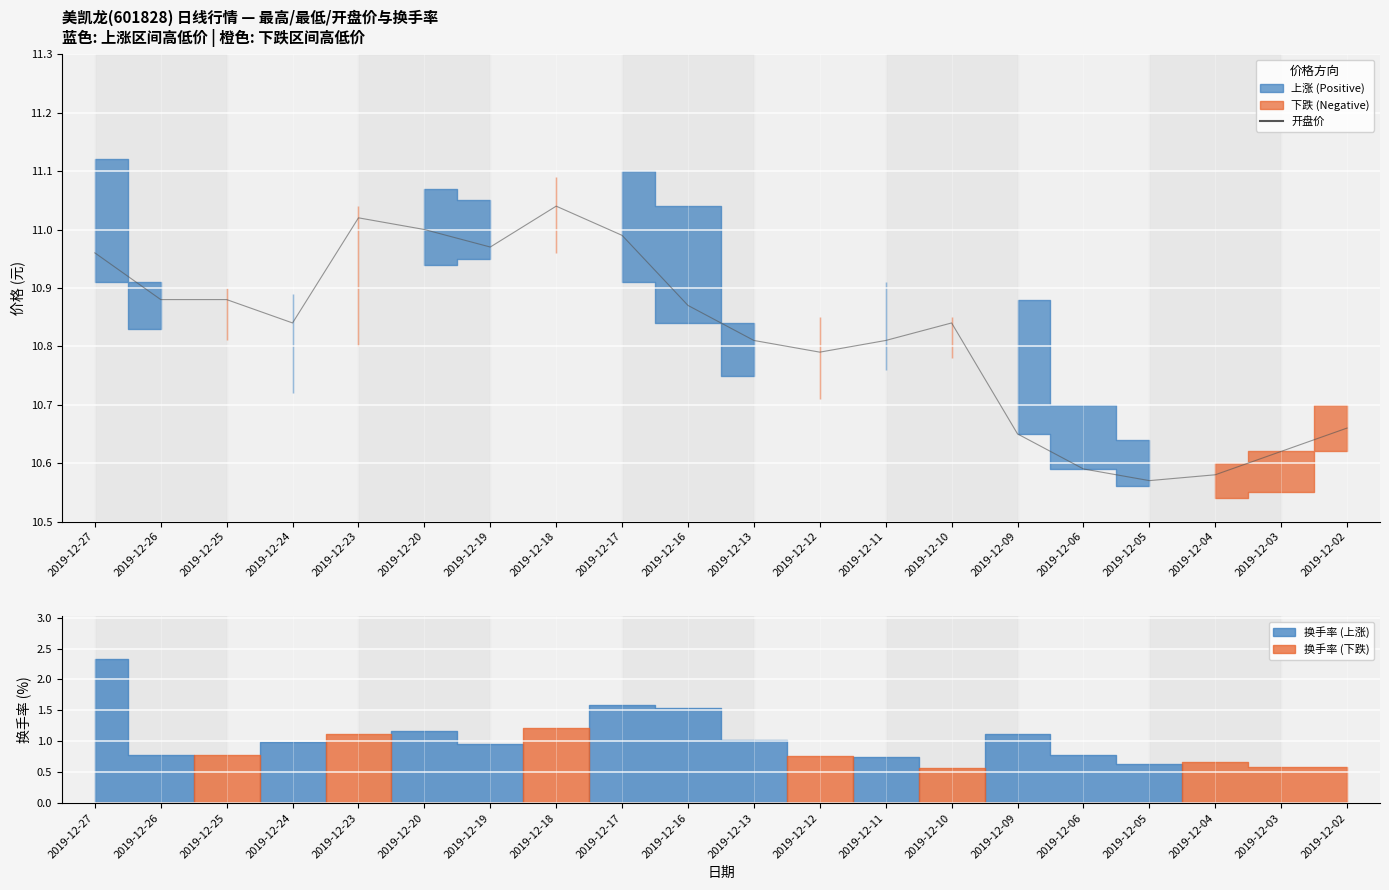

What is the change in value from 2019-12-19 to 2019-12-18?

+0.1